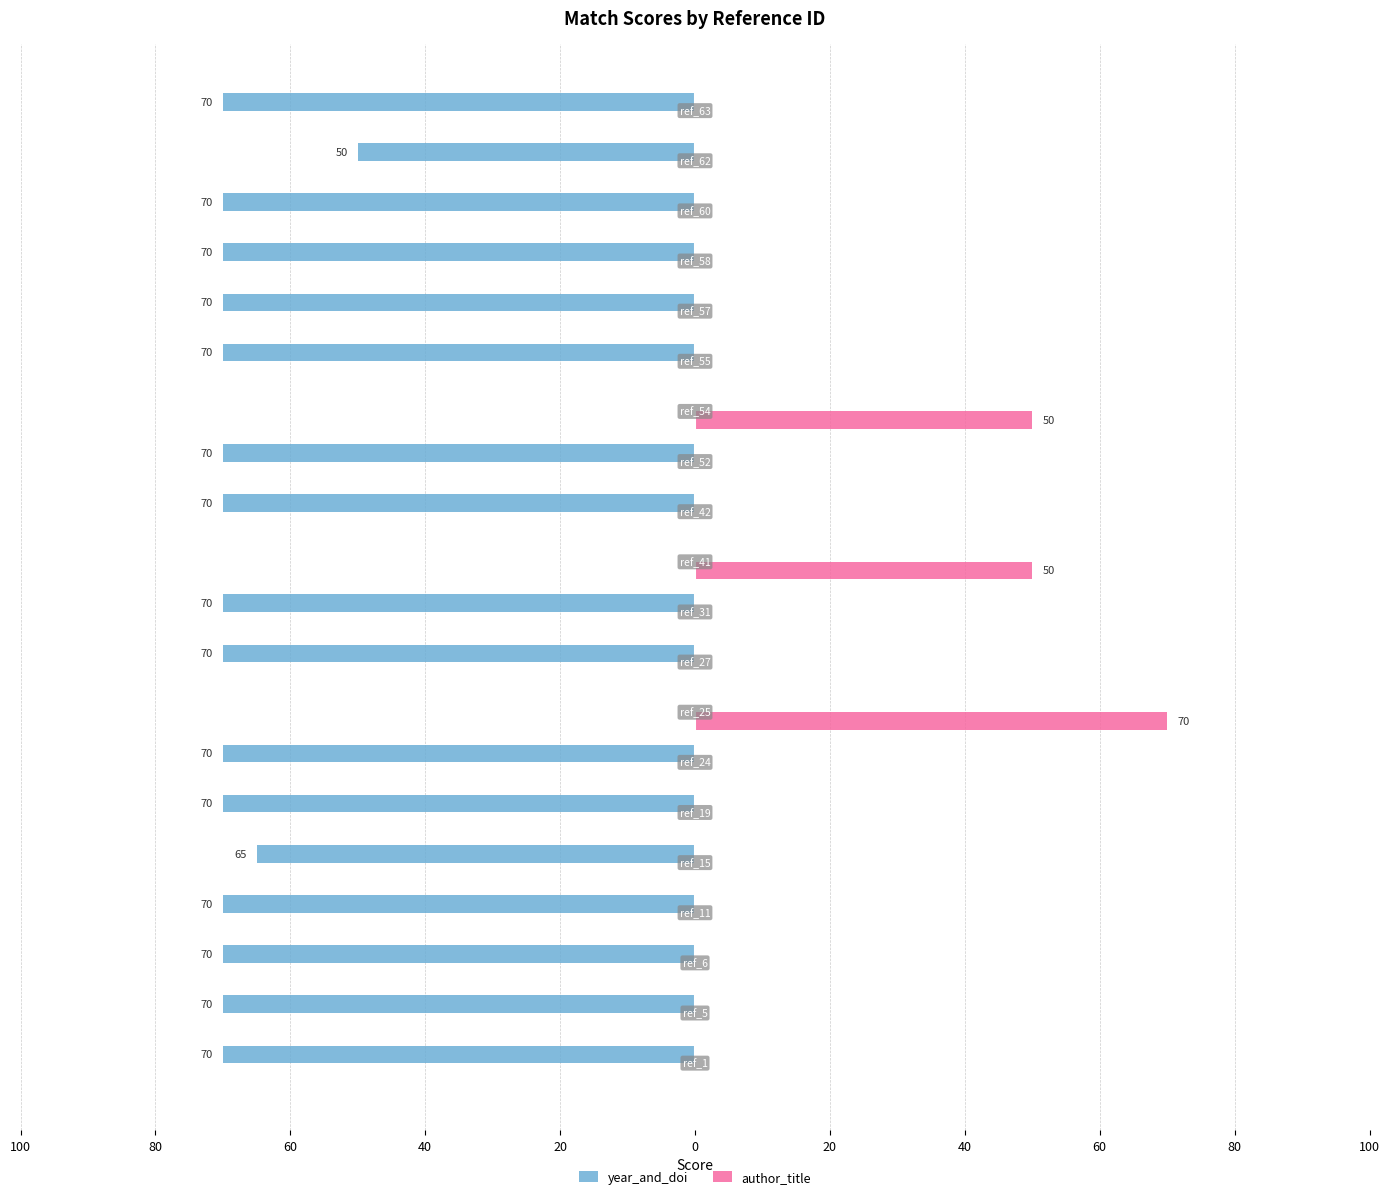

What are all the series names shown in the legend?

year_and_doi, author_title